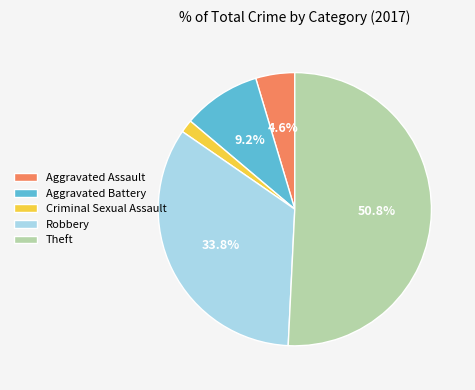

Rank the categories by value from lowest to highest.

Criminal Sexual Assault, Aggravated Assault, Aggravated Battery, Robbery, Theft